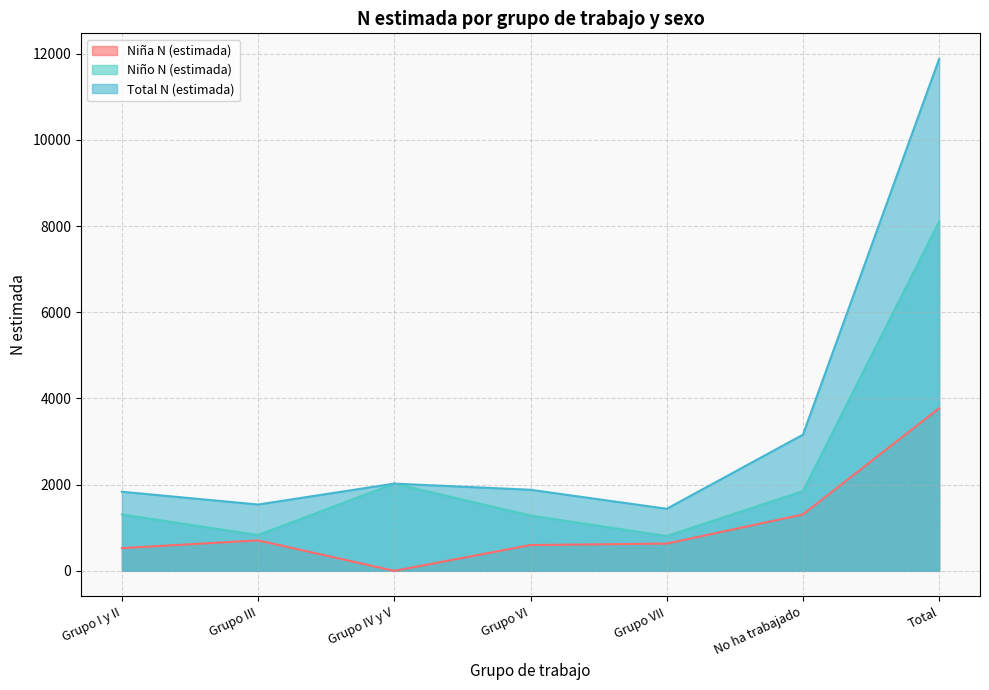

How many lines are shown in the chart?

3